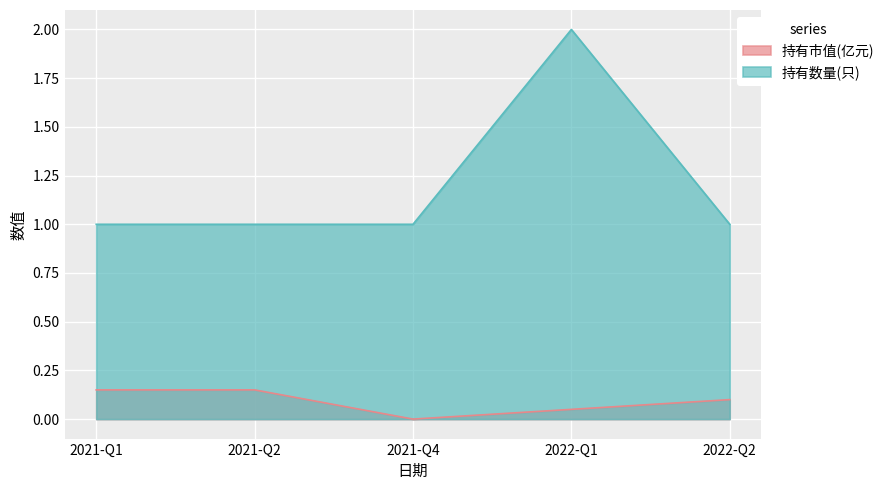

True or false: 持有数量(只) has a value of 1.0 at 2021-Q1.

True